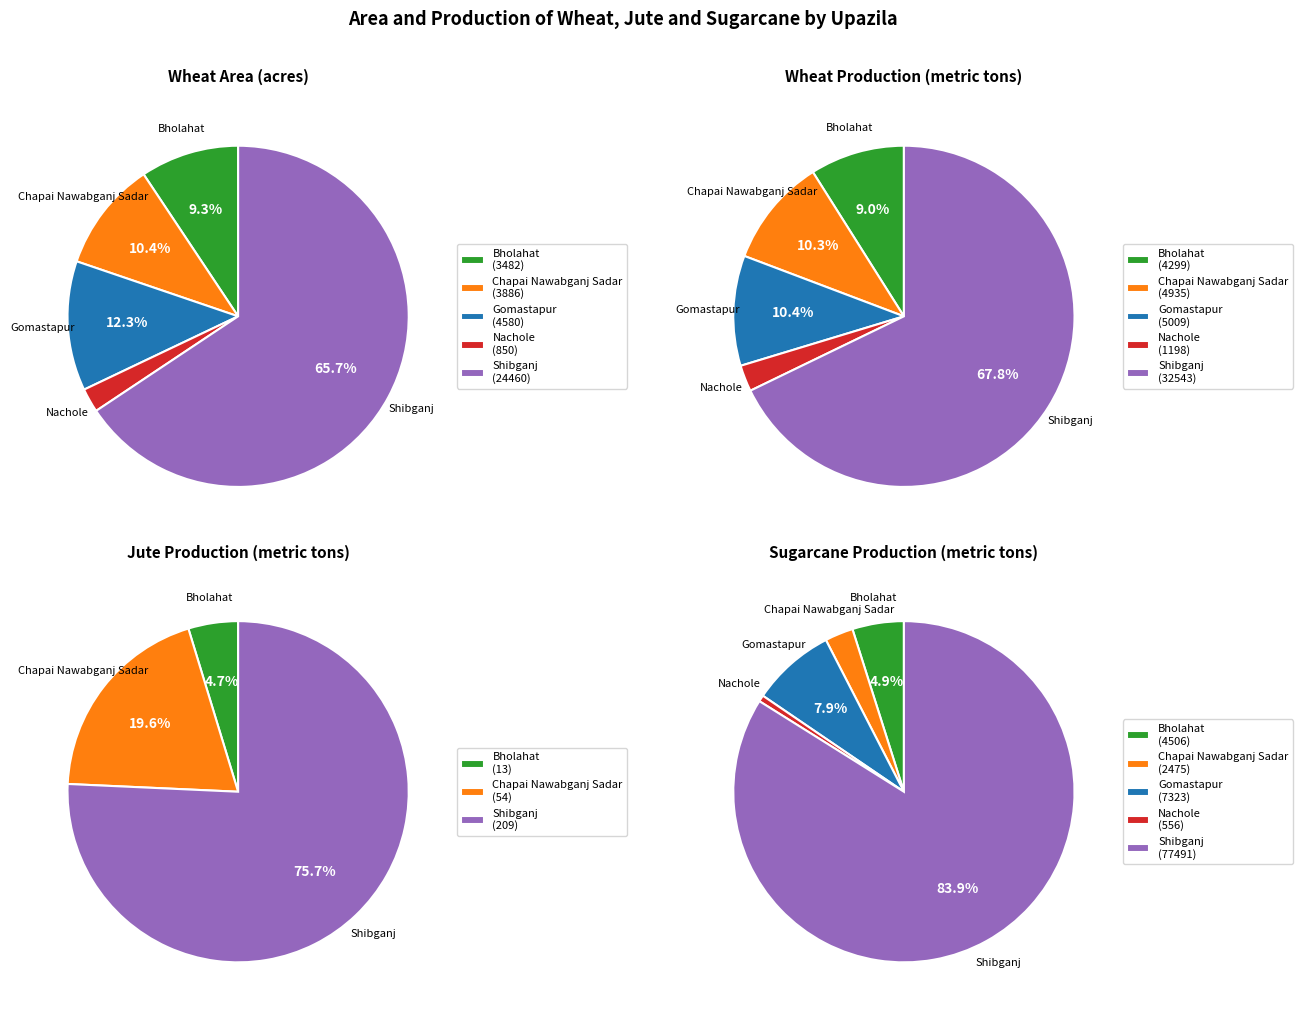

Is there a majority slice in this chart?

Yes